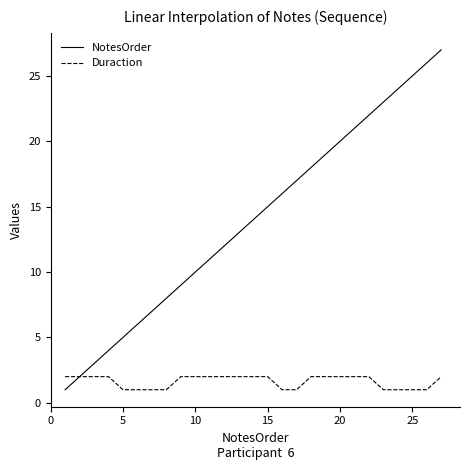

What is the maximum value for NotesOrder?

27